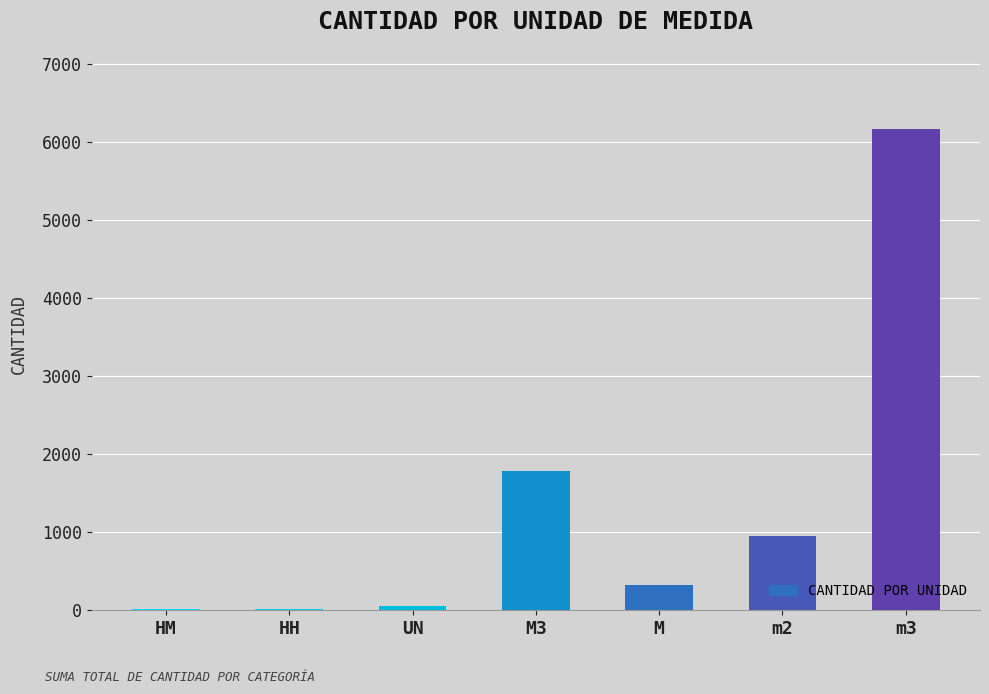

True or false: the data shows 12 at HM.

True